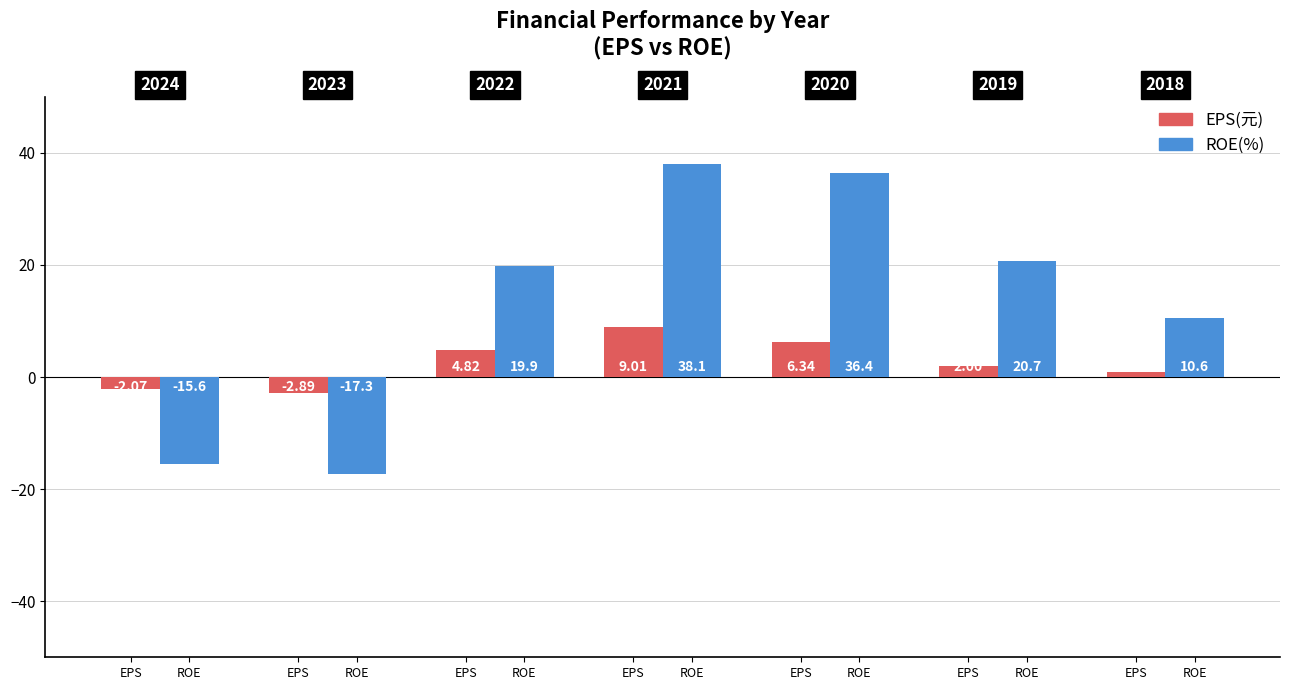

What are all the series names shown in the legend?

EPS(元), ROE(%)